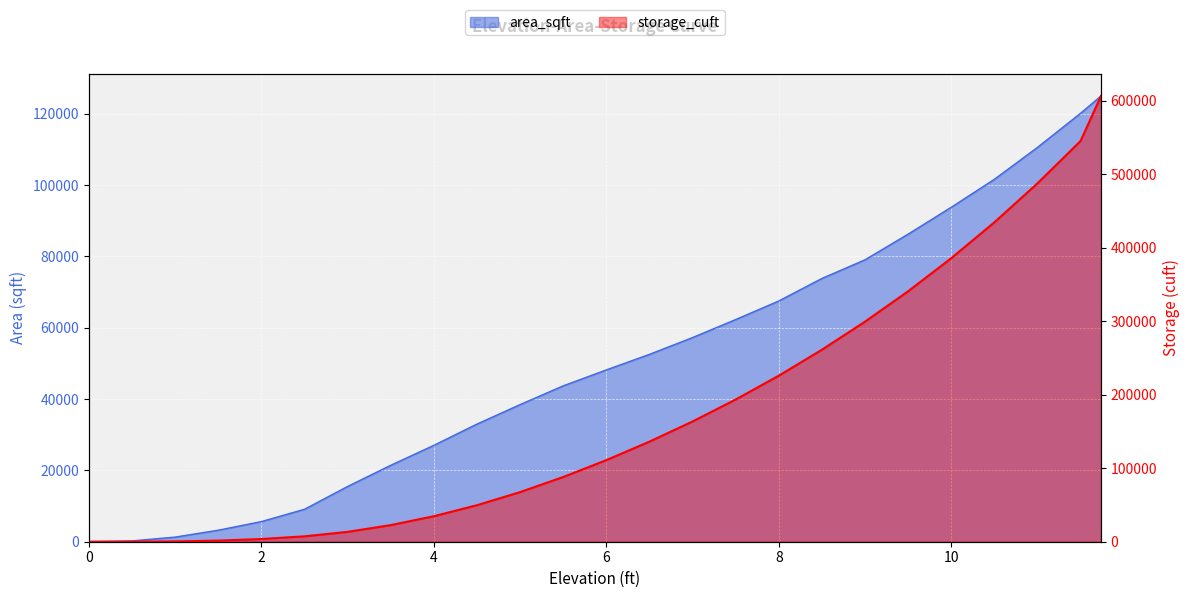

What is the difference between the second highest and second lowest values in the area_sqft series?

119935.1